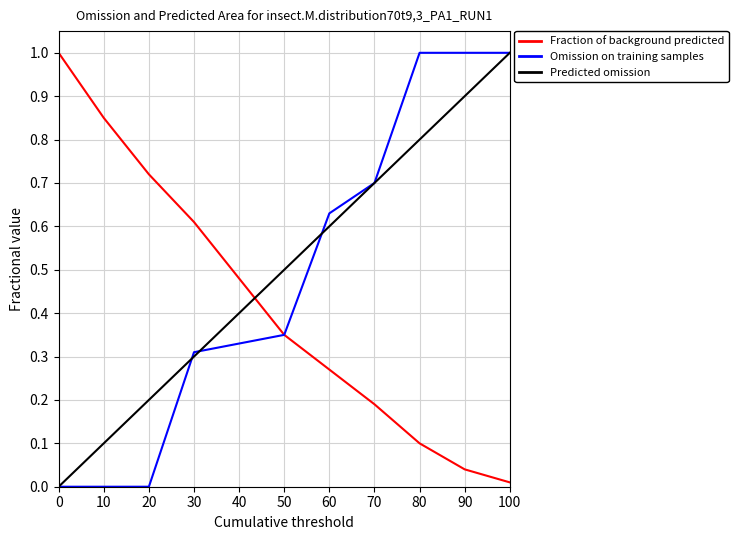

Is it true that Fraction of background predicted equals 1.0 at 0?

True